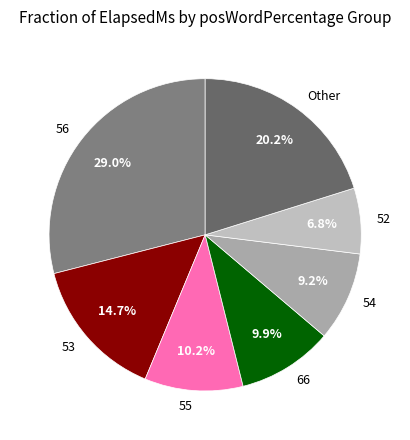

To the nearest percent, what is the difference between the largest and smallest slice percentages?

22%